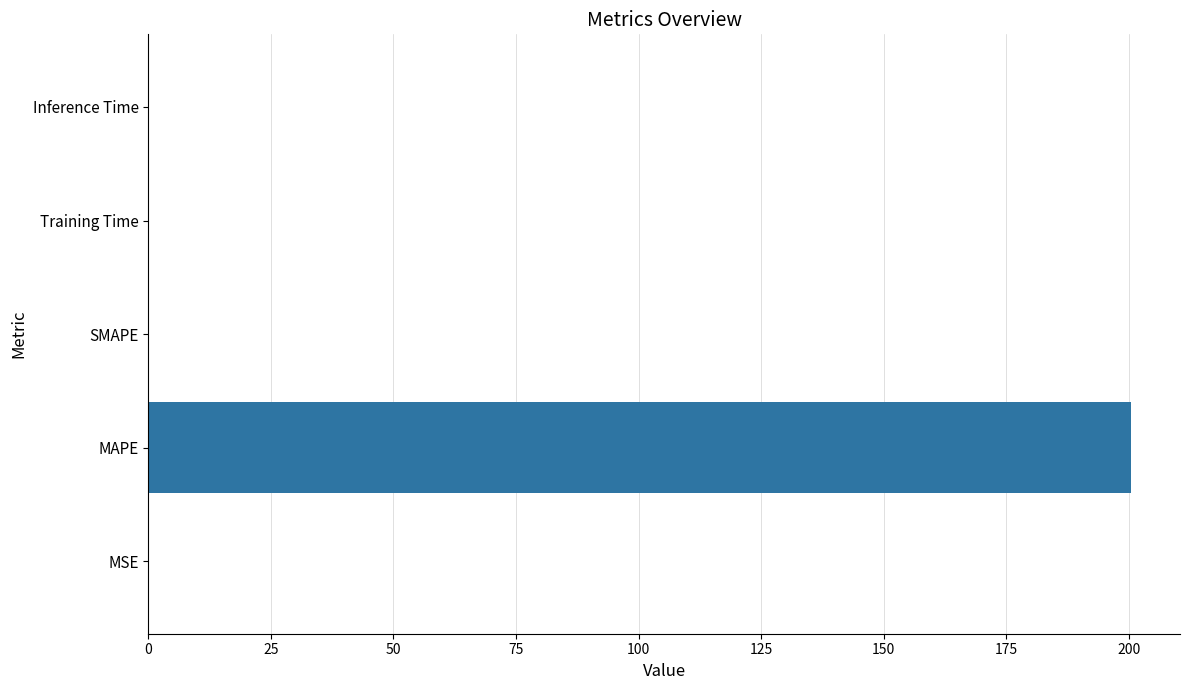

What is the sum of all values?

200.4